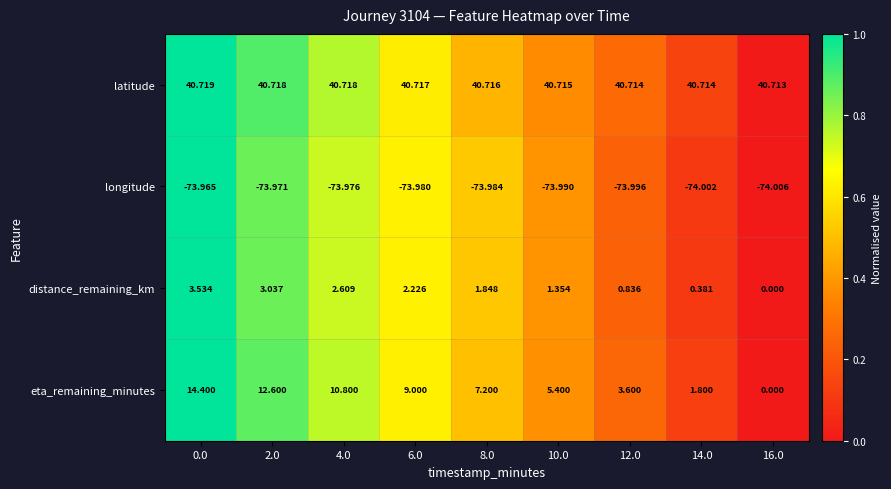

Which series changed the most between 4.0 and 10.0?

eta_remaining_minutes